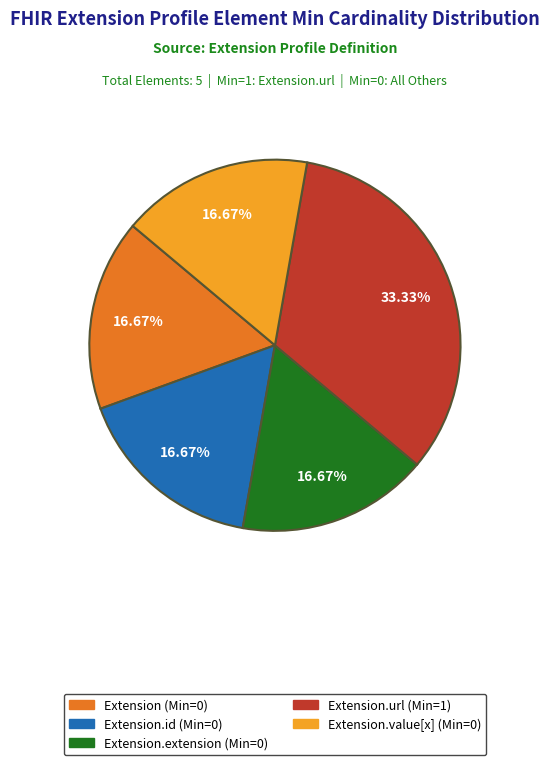

Which slice is the largest?

Extension.url (Min=1)